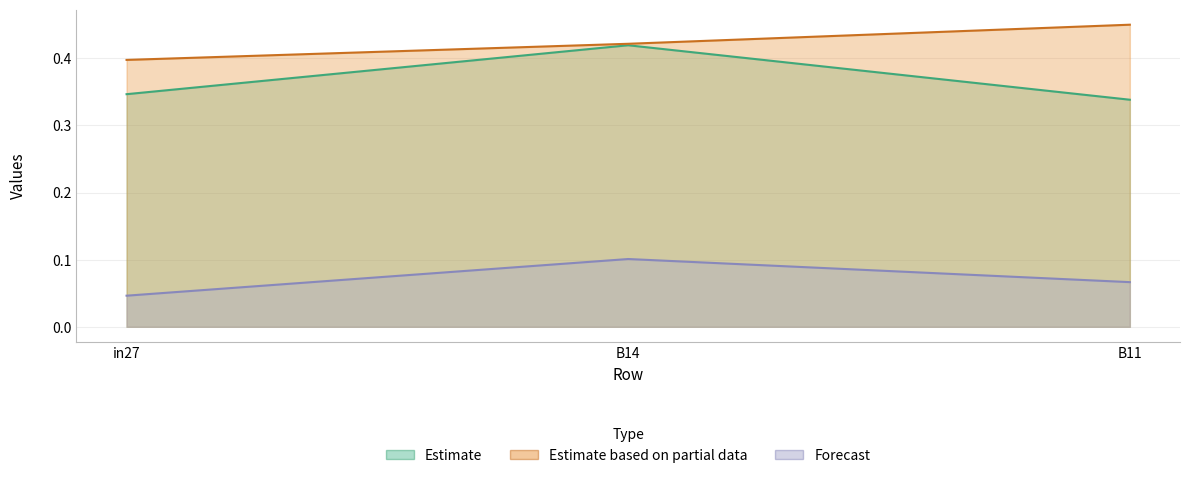

What position from the left is B11?

3